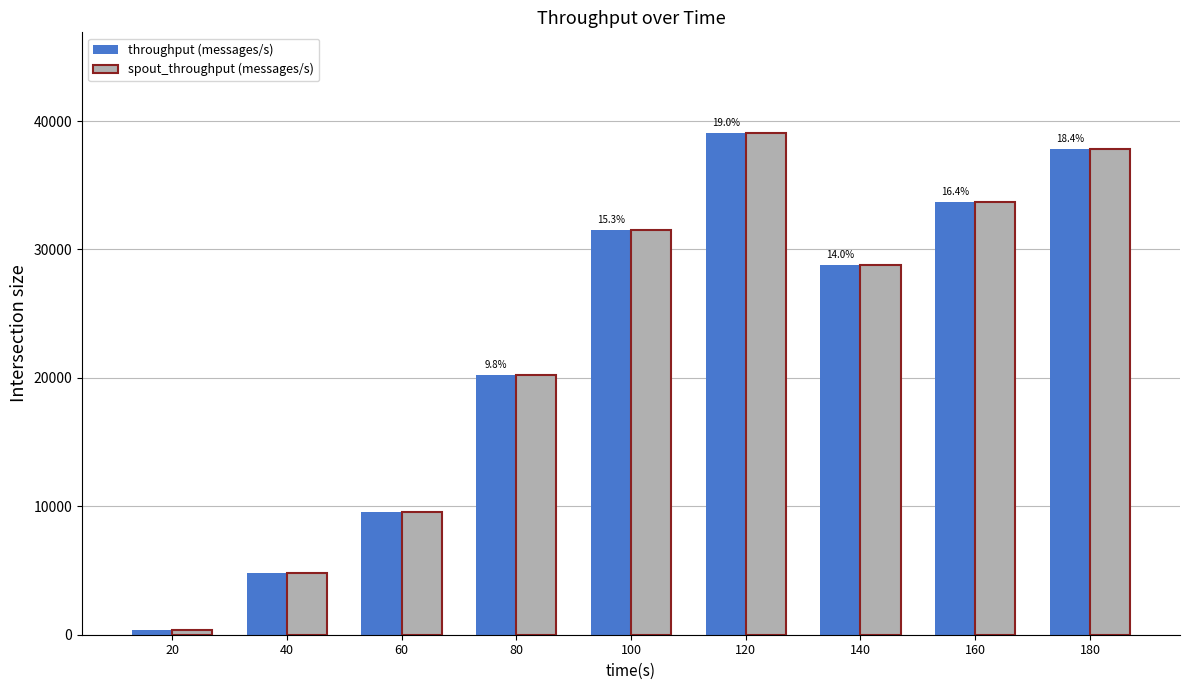

How many categories are shown in the chart?

9